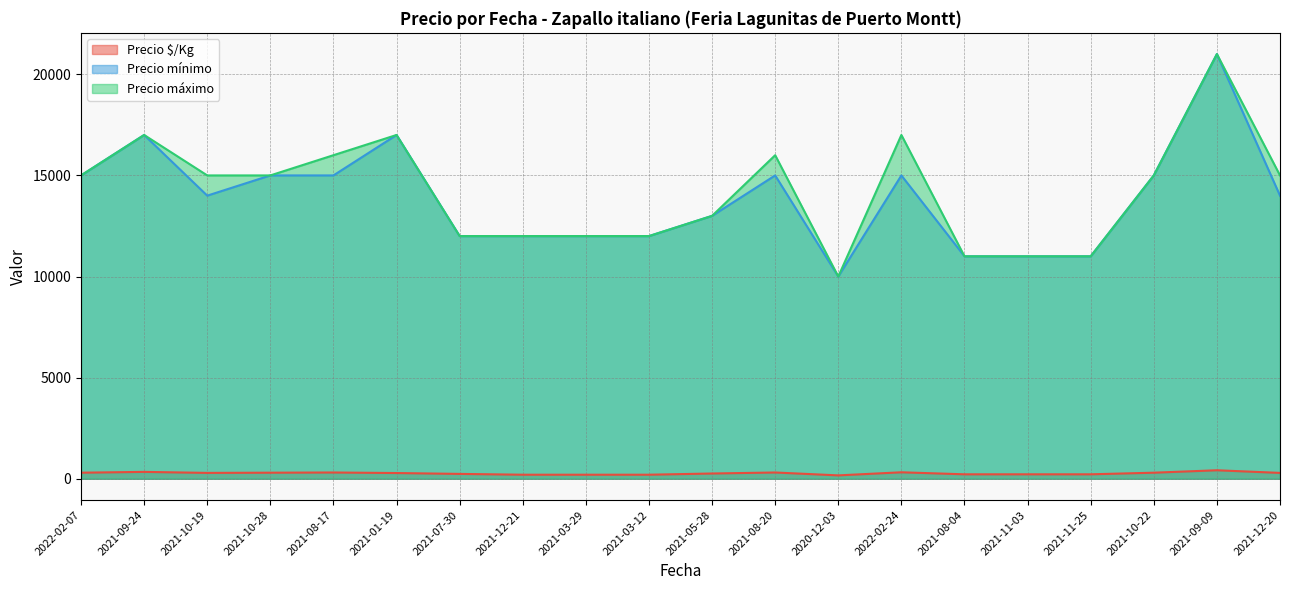

Where is Precio máximo nearest to the value 15500?

2022-02-07